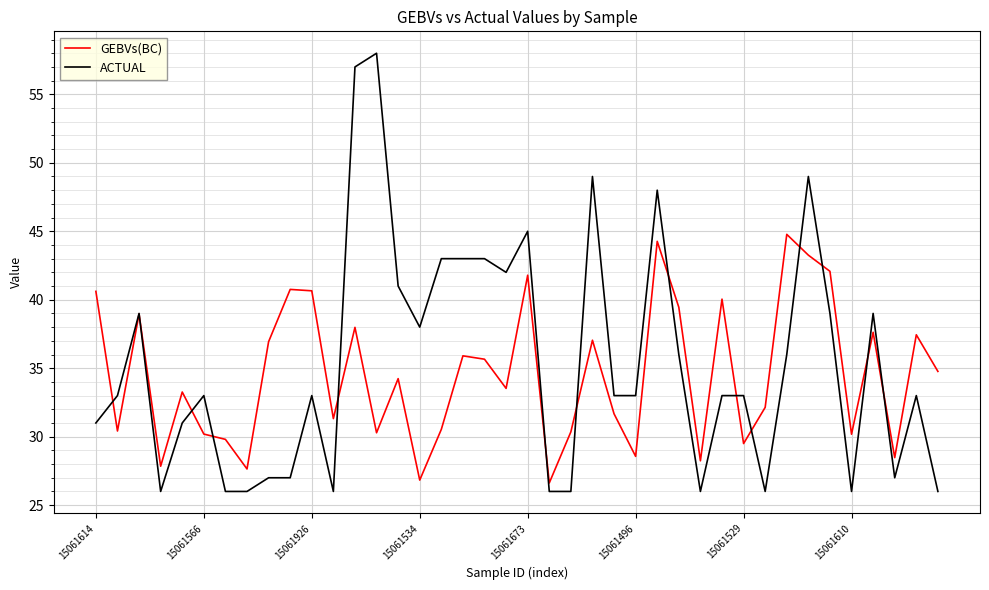

Which series has the widest spread of values?

ACTUAL